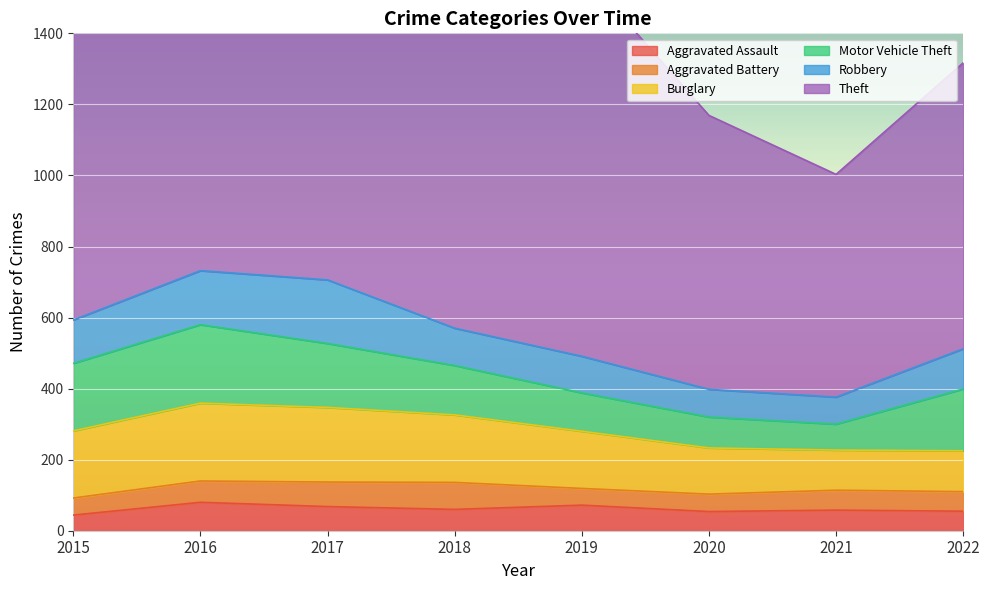

Read the Motor Vehicle Theft value at 2022, to the nearest 50.

150